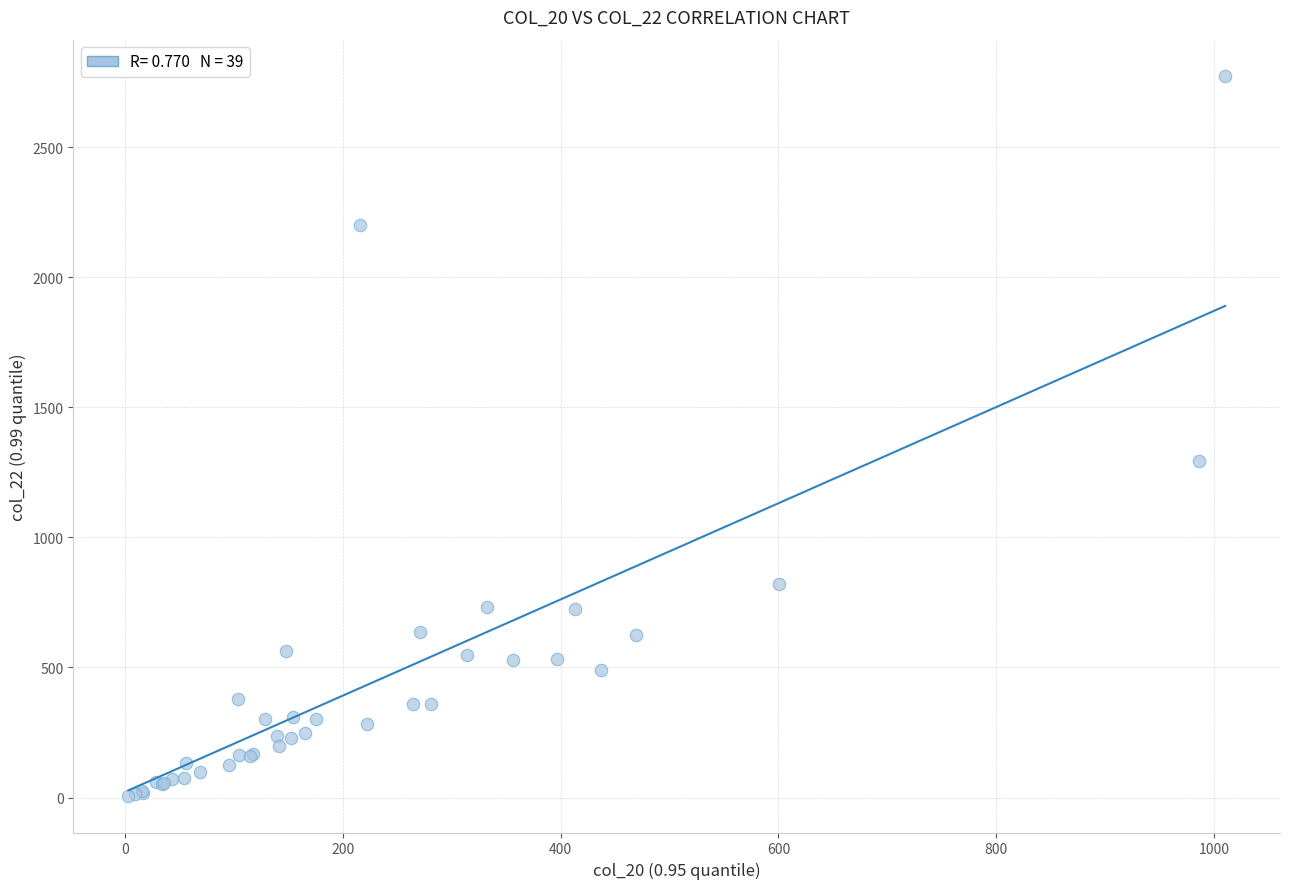

What Y value in the scatter plot is closest to 1389?

1295.0